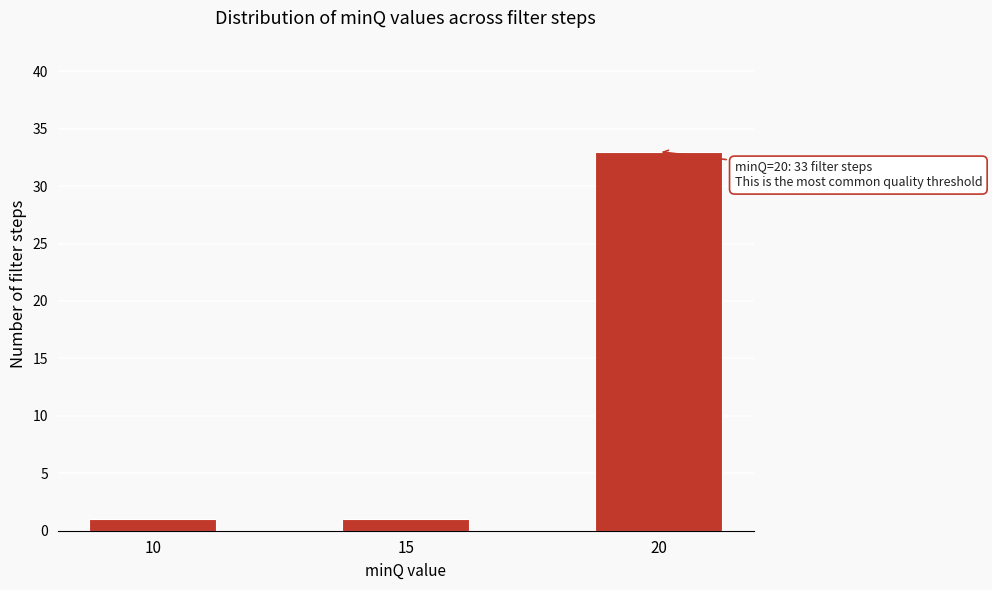

Reading left to right, what are all the values shown in this chart?

1	1	33